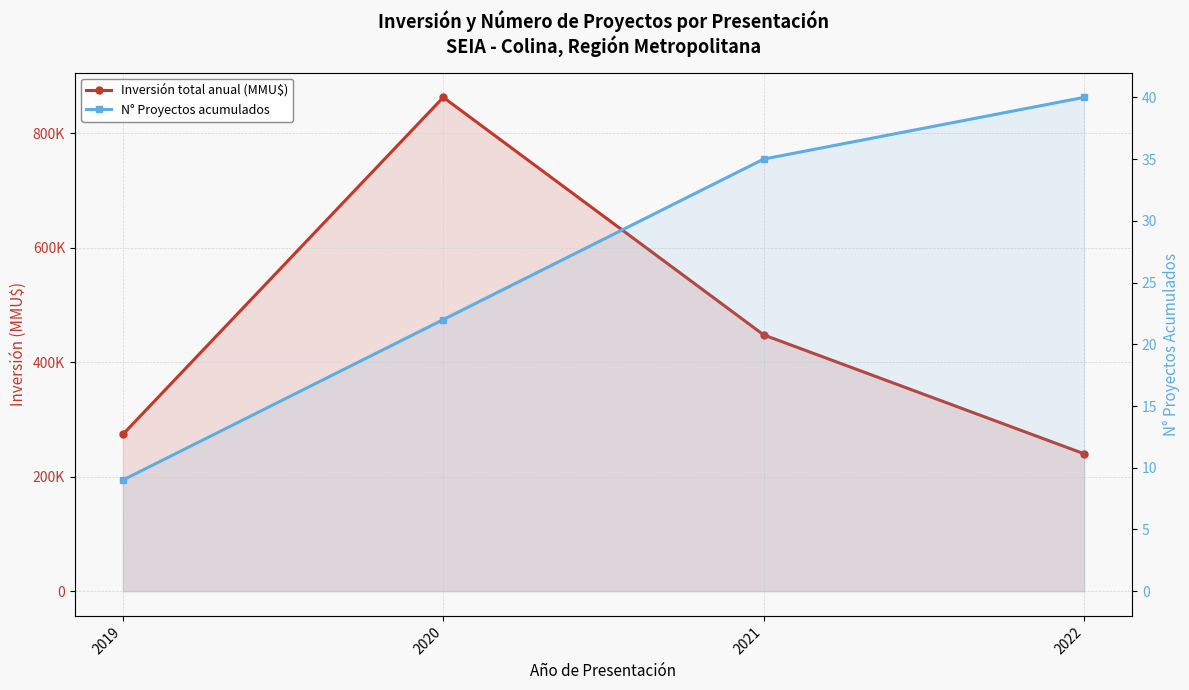

What is the difference between the N° Proyectos acumulados values at 2020 and 2022?

18